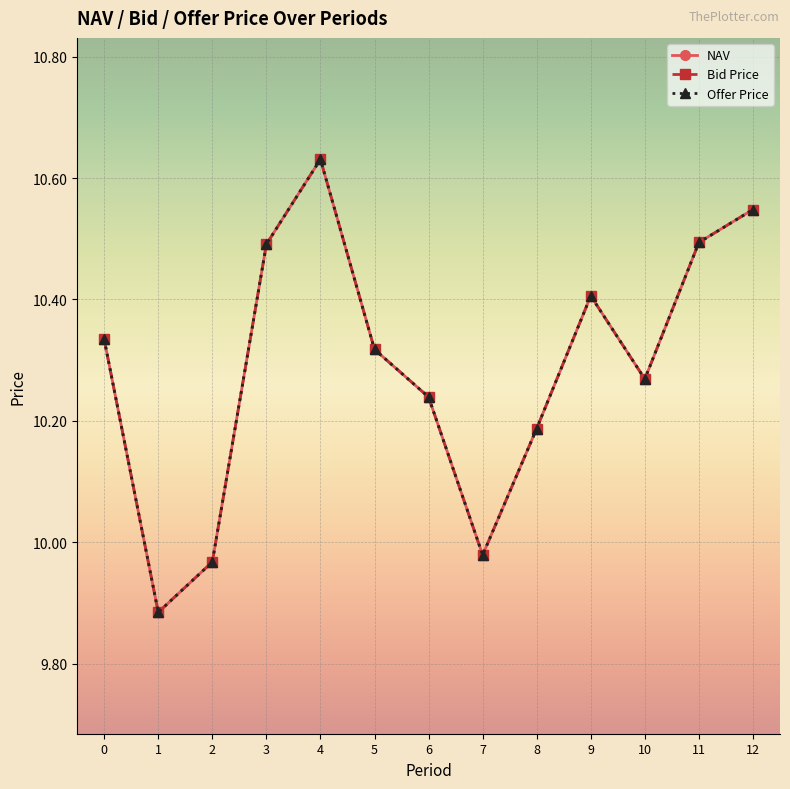

Reading left to right, what are all the values shown in this chart?

NAV: 10.3	9.9	10.0	10.5	10.6	10.3	10.2	10.0	10.2	10.4	10.3	10.5	10.5
Bid Price: 10.3	9.9	10.0	10.5	10.6	10.3	10.2	10.0	10.2	10.4	10.3	10.5	10.5
Offer Price: 10.3	9.9	10.0	10.5	10.6	10.3	10.2	10.0	10.2	10.4	10.3	10.5	10.5